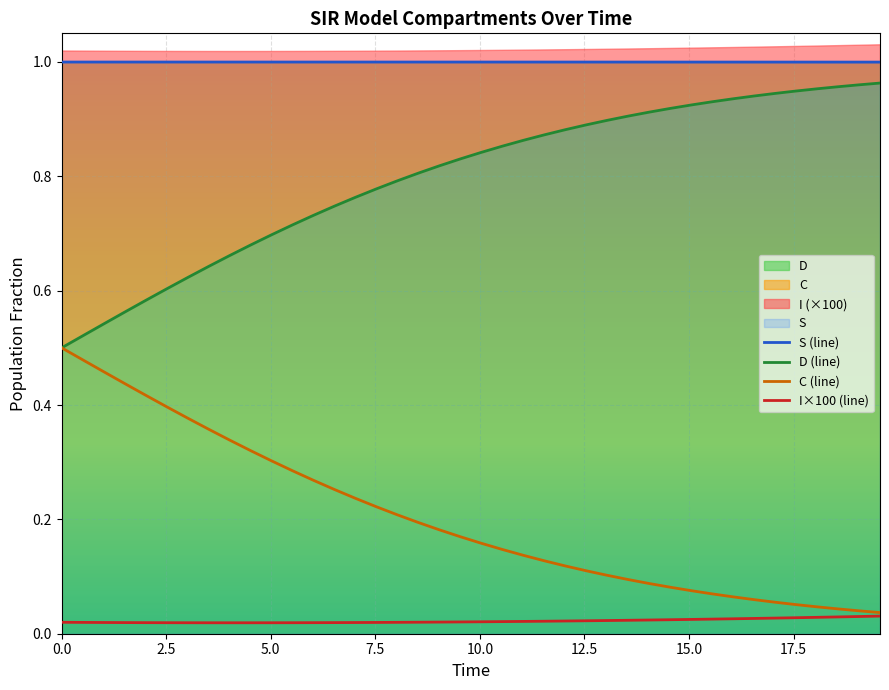

True or false: I×100 (line) has more than 1 points higher than both neighbors.

False